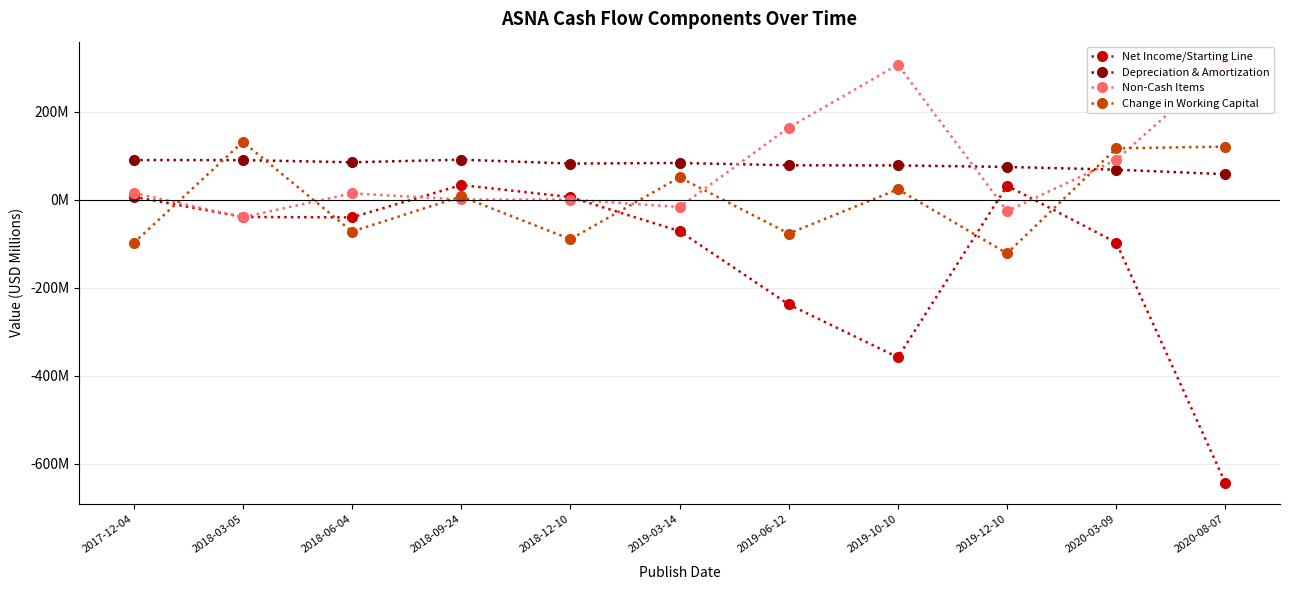

True or false: Depreciation & Amortization has more than 0 interior local peaks.

True